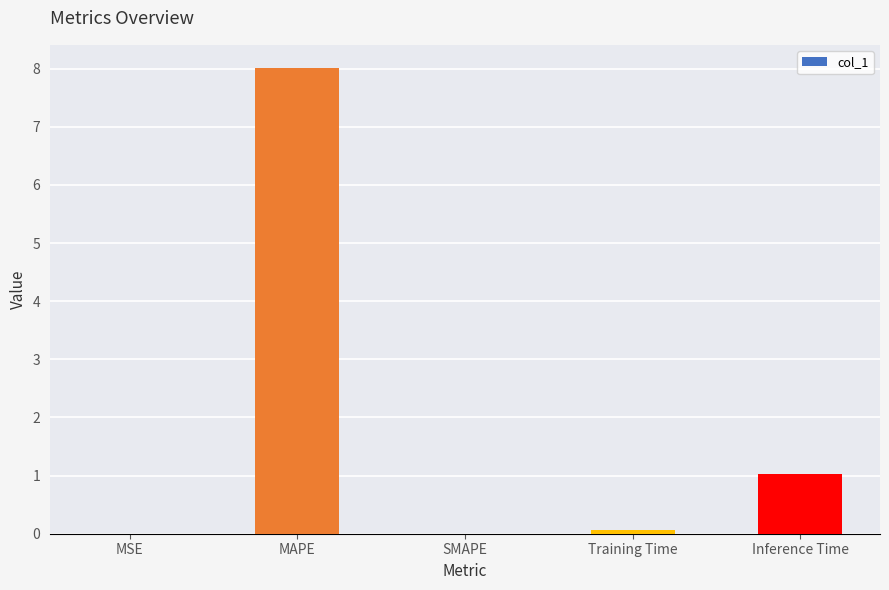

Which has a higher value, MSE or MAPE?

MAPE